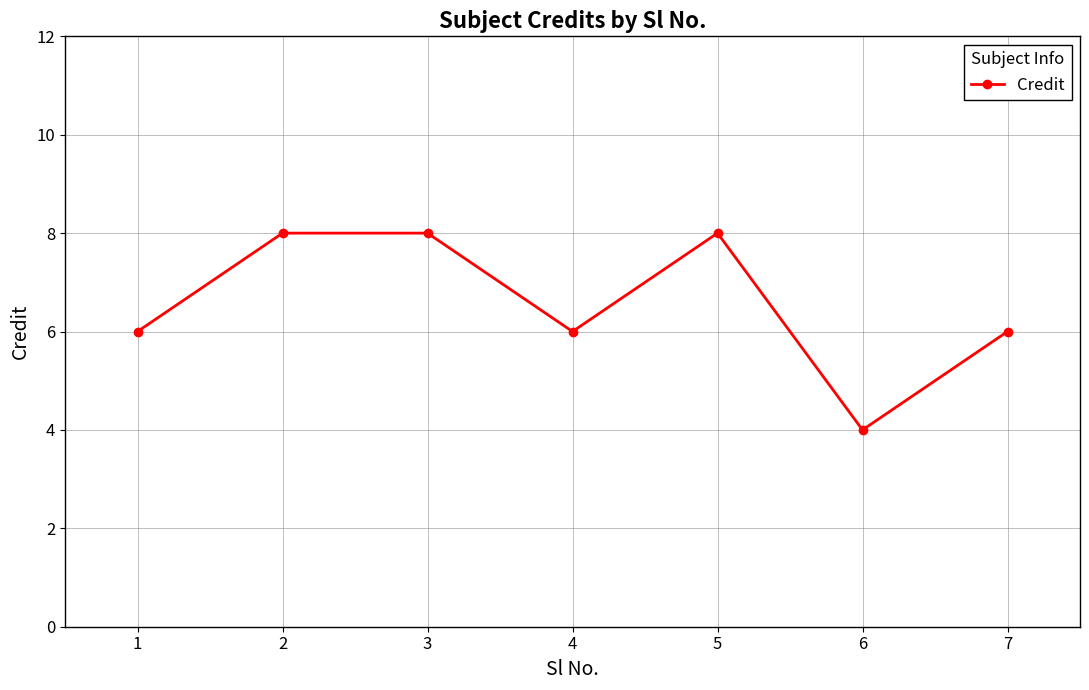

How many lines are shown in the chart?

1